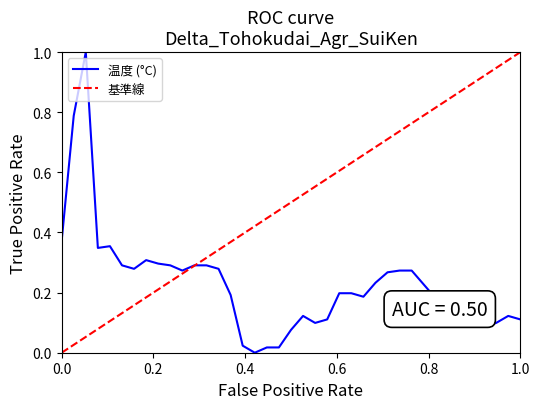

What is the change in value from 7 to 24?

-0.1